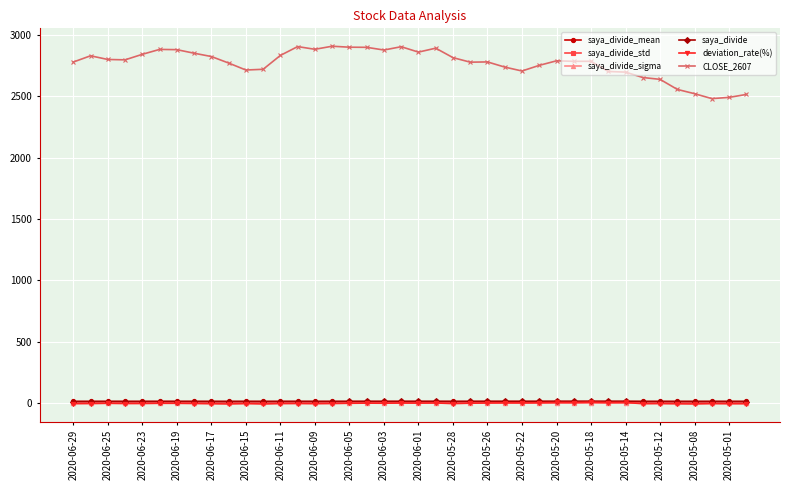

Which series has the largest range (max minus min)?

CLOSE_2607